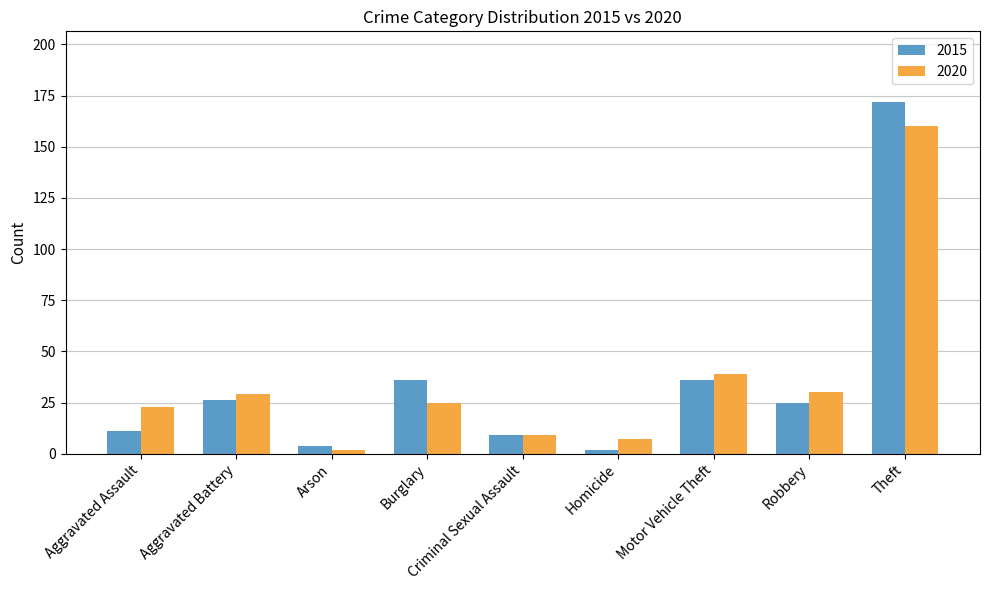

At which label is 2020 closest to 81?

Motor Vehicle Theft